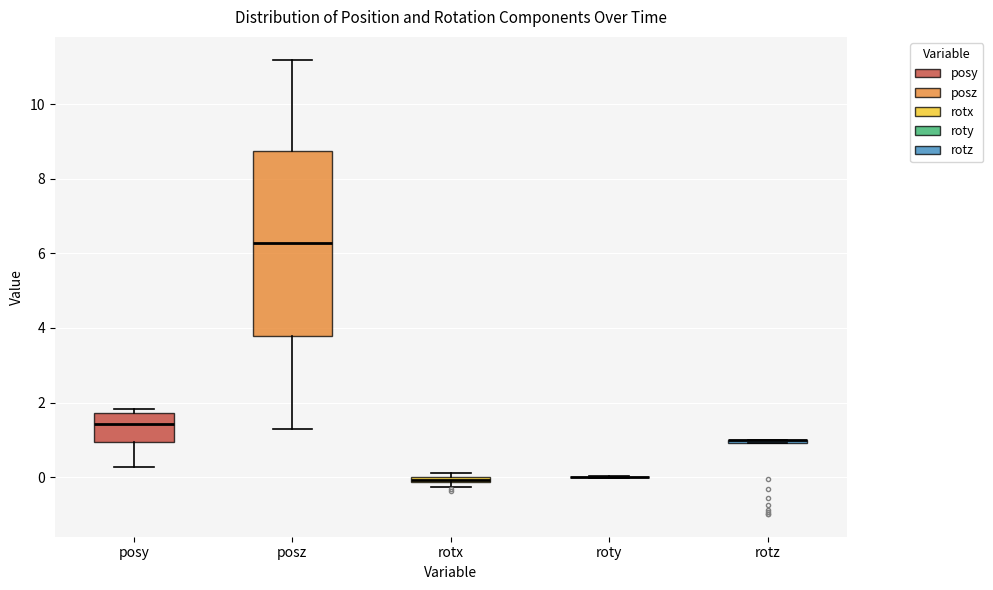

Where is the lower edge of the box for posz on the y-axis? The values are not printed on the chart, so give them approximately, as read against the axis.

3.8